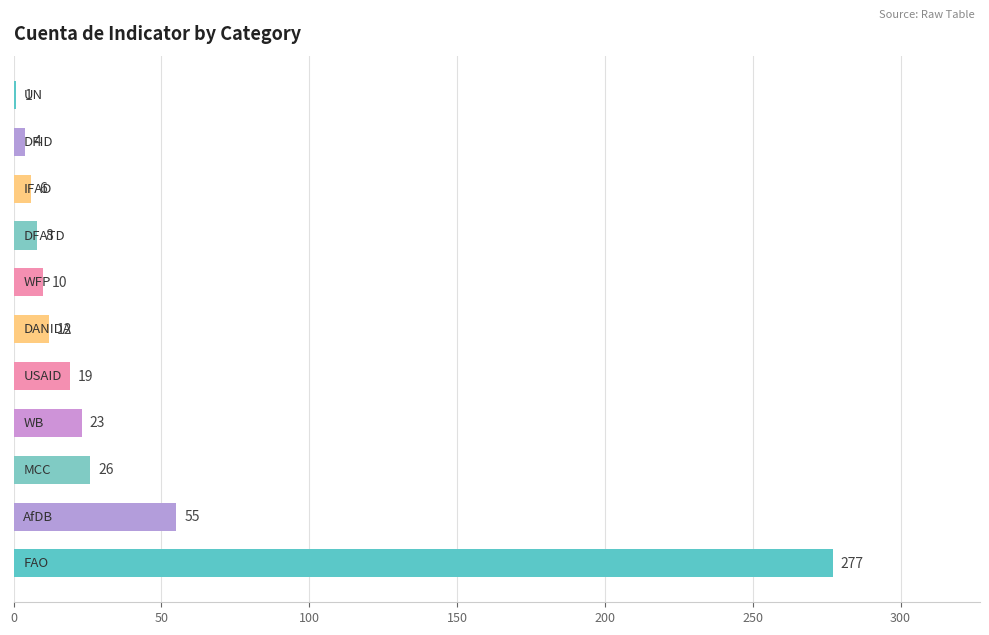

What is the difference between the maximum and second lowest values?

273